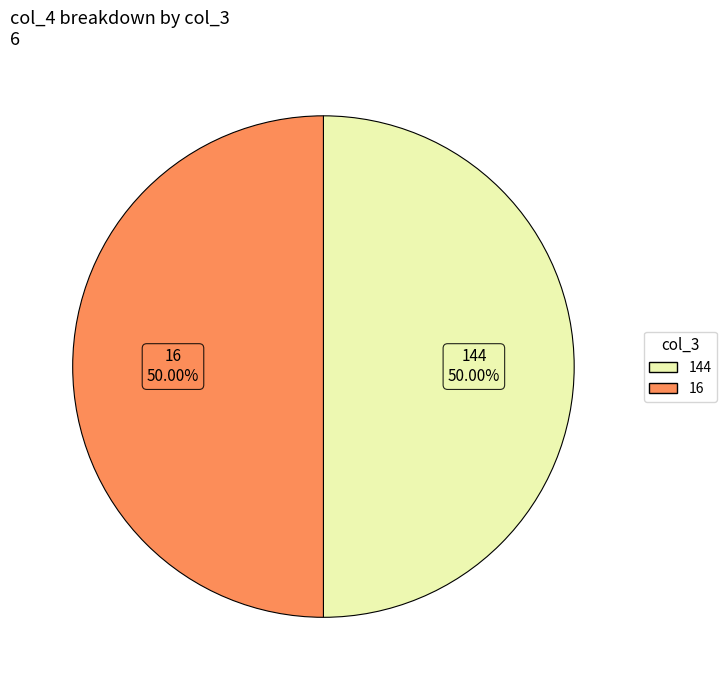

Combined, do 16 and 144 account for over 50%?

Yes